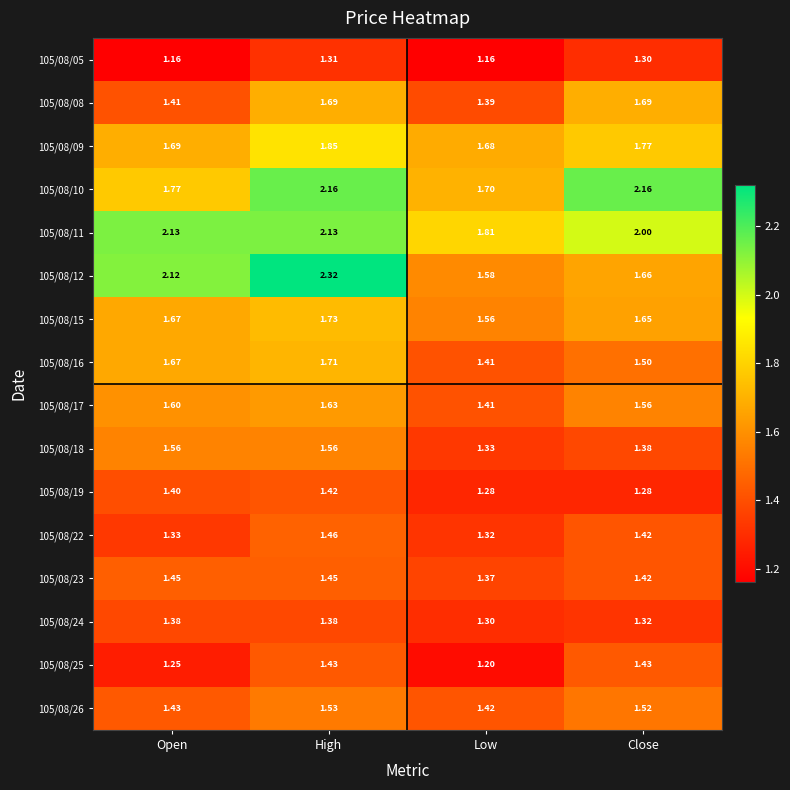

Which category has the lowest value in the 105/08/25 series?

Low